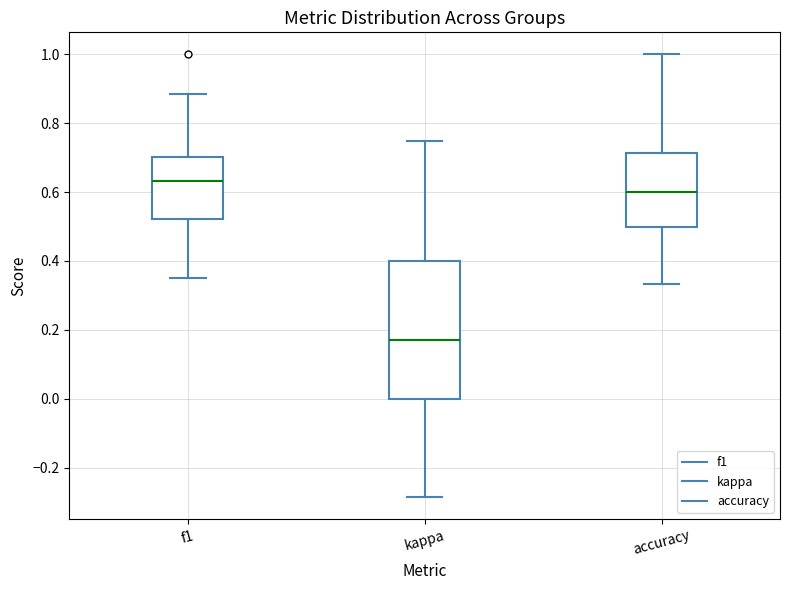

Where is the upper edge of the box for f1 on the y-axis? The values are not printed on the chart, so give them approximately, as read against the axis.

0.70